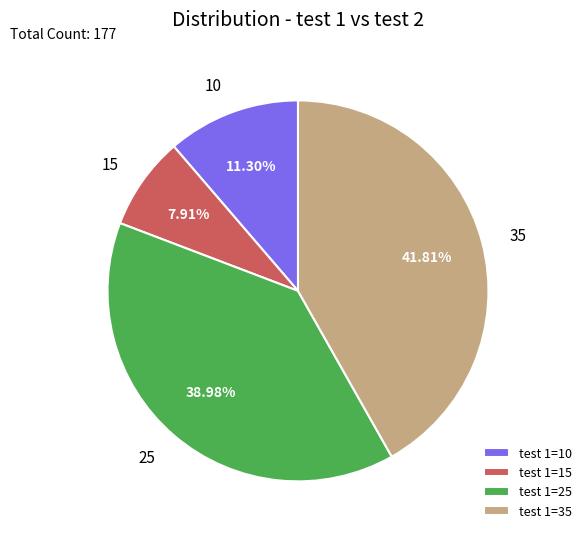

Between 35 and 15, which is larger?

35